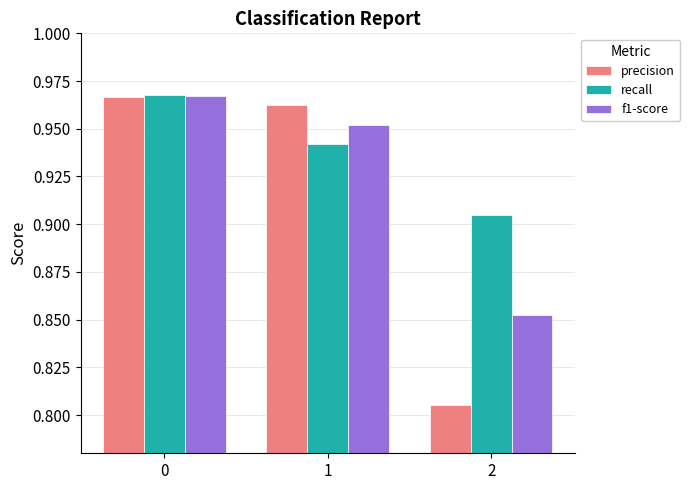

Which series has the largest range (max minus min)?

precision